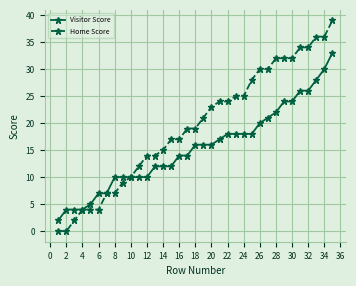

What is the highest value of the Home Score series?

39